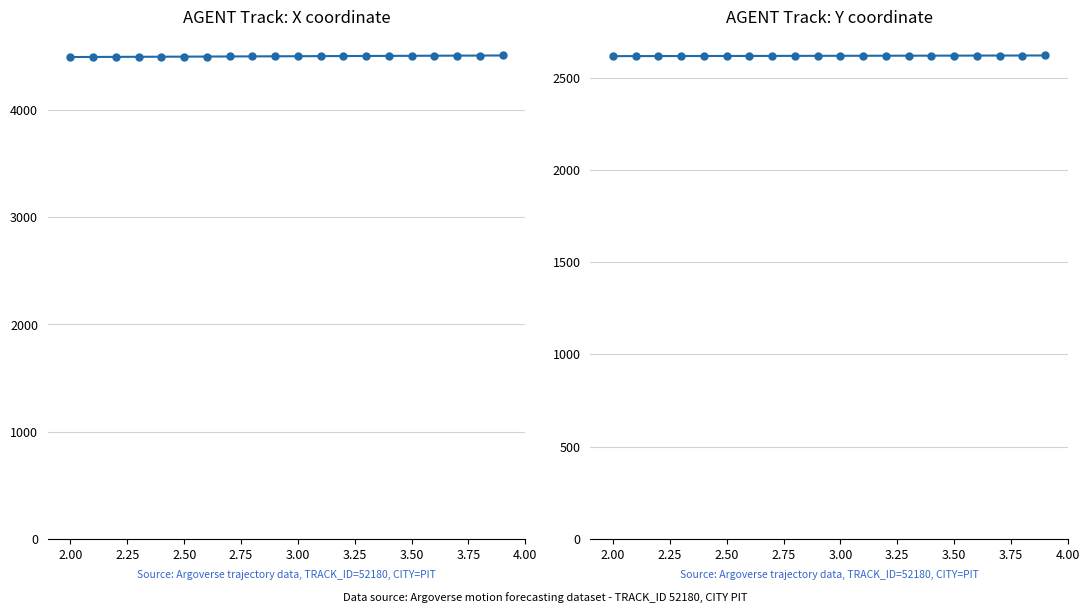

Does the chart have visible grid lines?

Yes